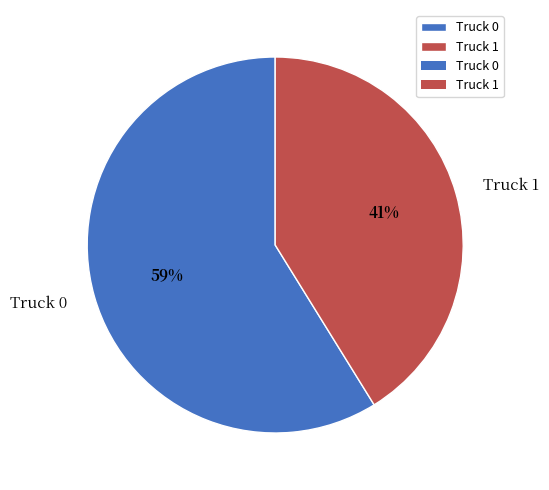

To the nearest percent, what is the combined percentage of Truck 0 and Truck 1?

100%